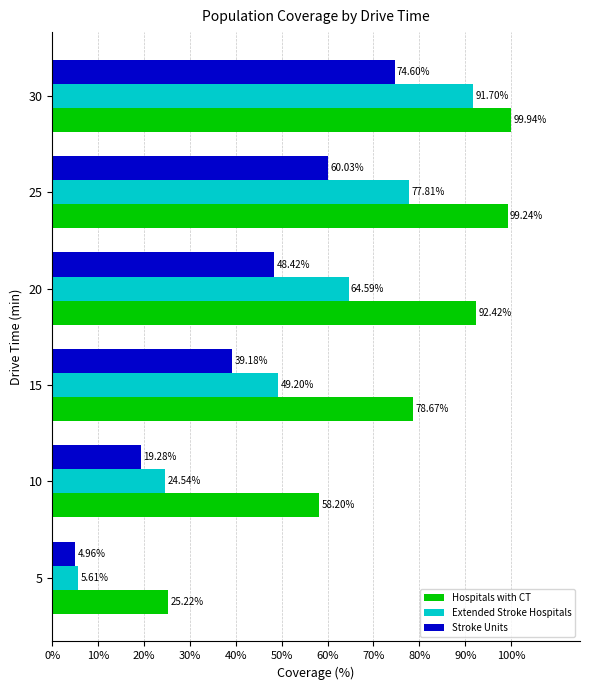

Which series has the largest range (max minus min)?

Extended Stroke Hospitals